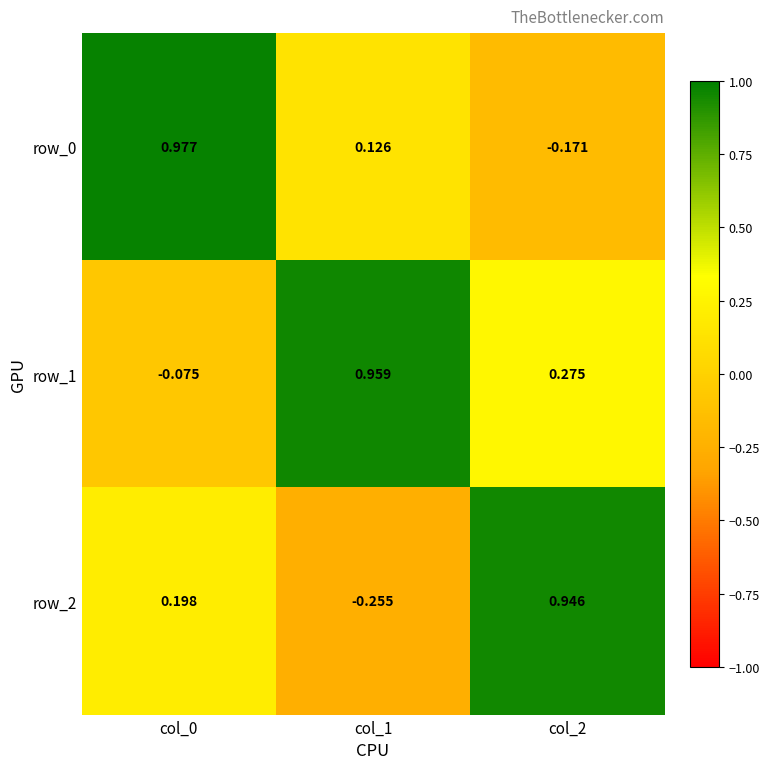

Is the value of row_1 at col_2 greater than the value of row_0 at col_2?

Yes